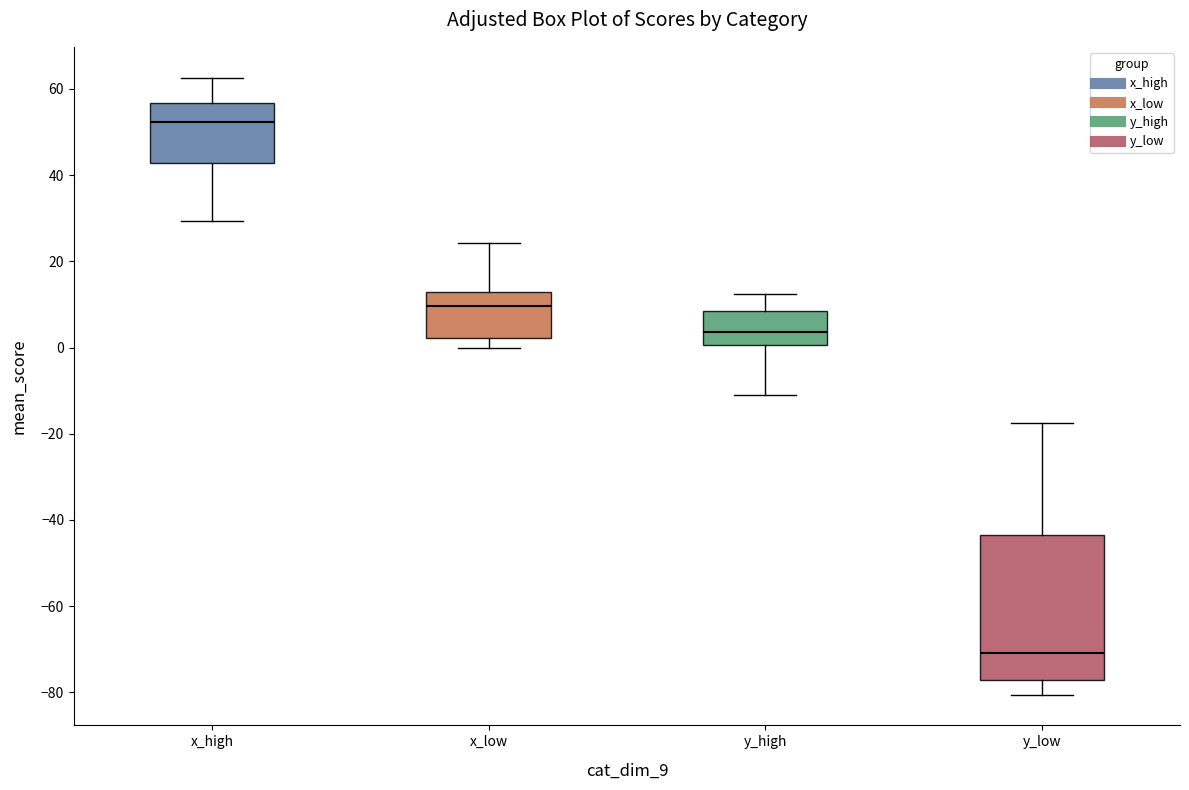

Where is the lower edge of the box for y_low on the y-axis? The values are not printed on the chart, so give them approximately, as read against the axis.

-78